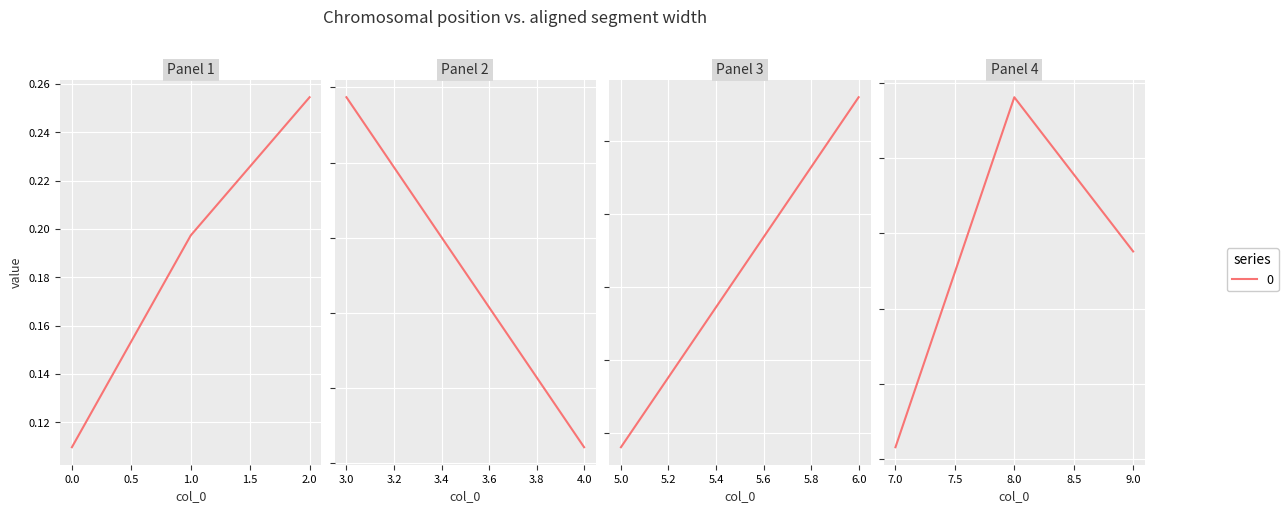

How many values are between 0 and 1?

10